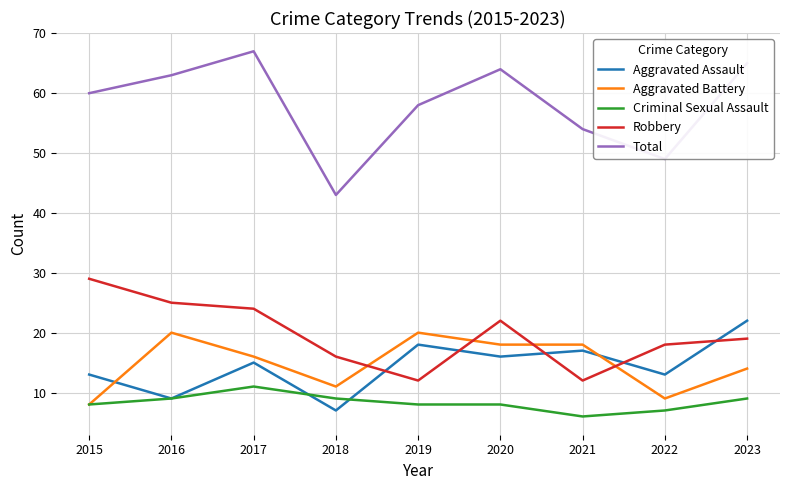

What value does the Robbery series have at 2017, to the nearest 5?

25